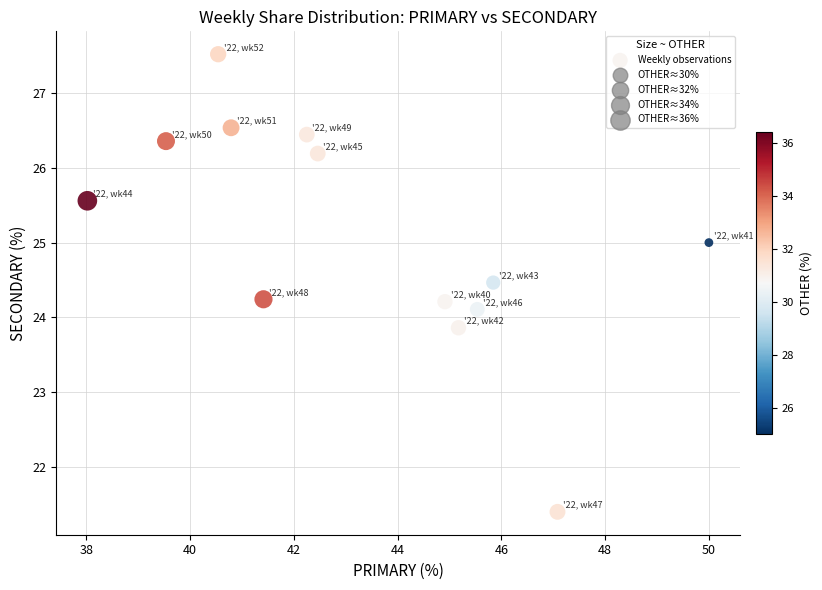

What is the range of Y values (max minus min)?

6.1